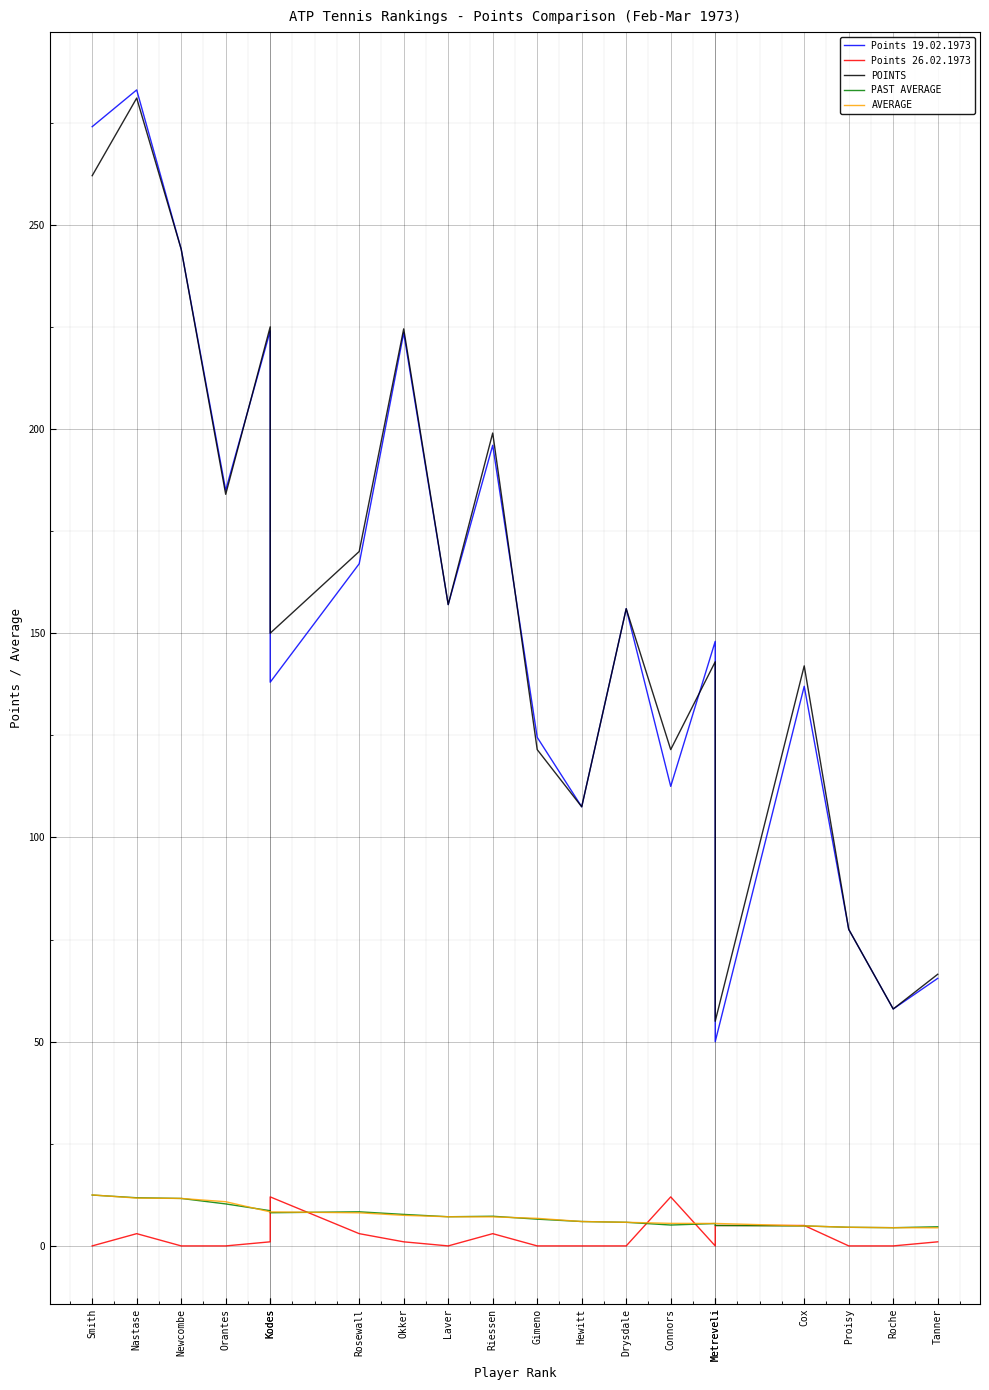

How many interior local valleys does the PAST AVERAGE series have?

4